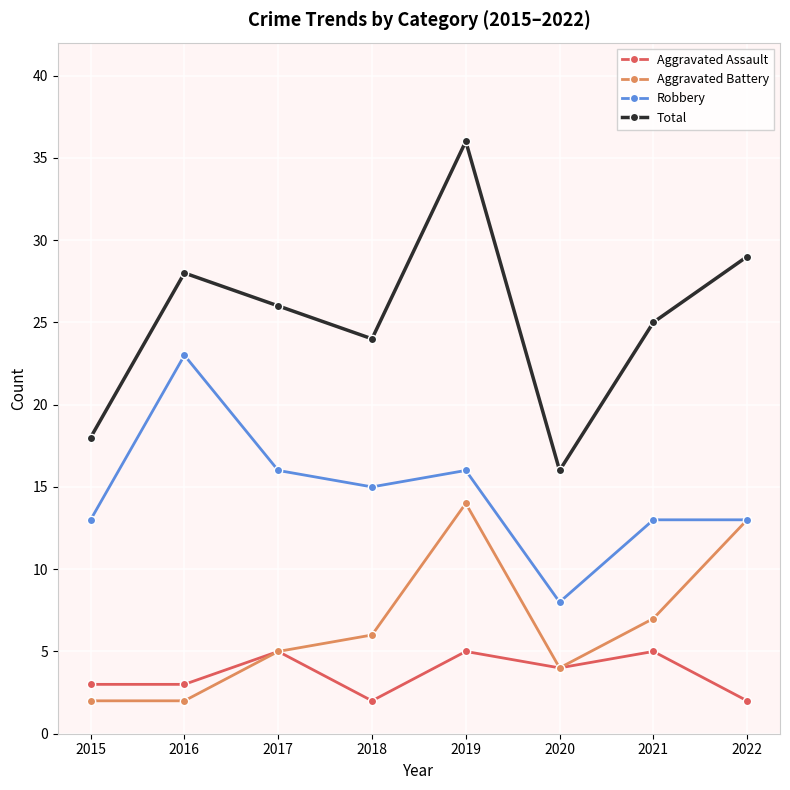

What is the value of the Robbery point at the 2nd from the left?

23